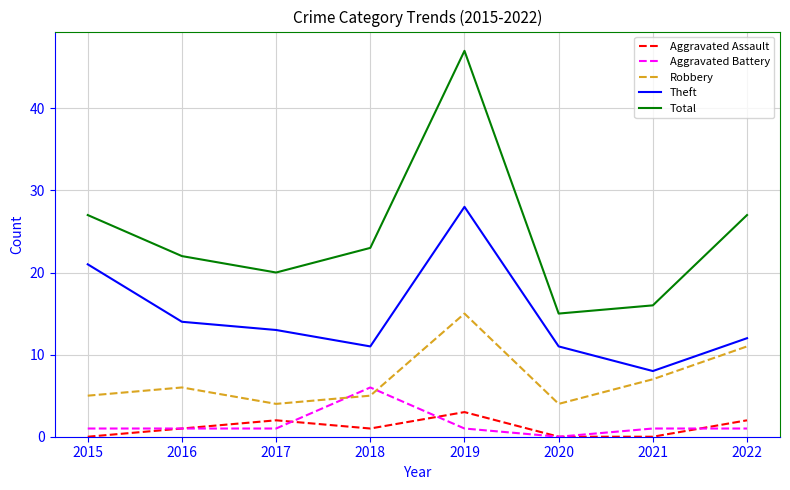

At 2021, list the series in order from smallest to largest.

Aggravated Assault, Aggravated Battery, Robbery, Theft, Total